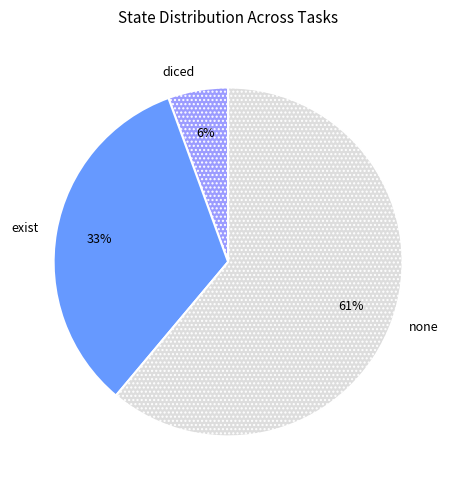

Count the number of slices in the pie.

3